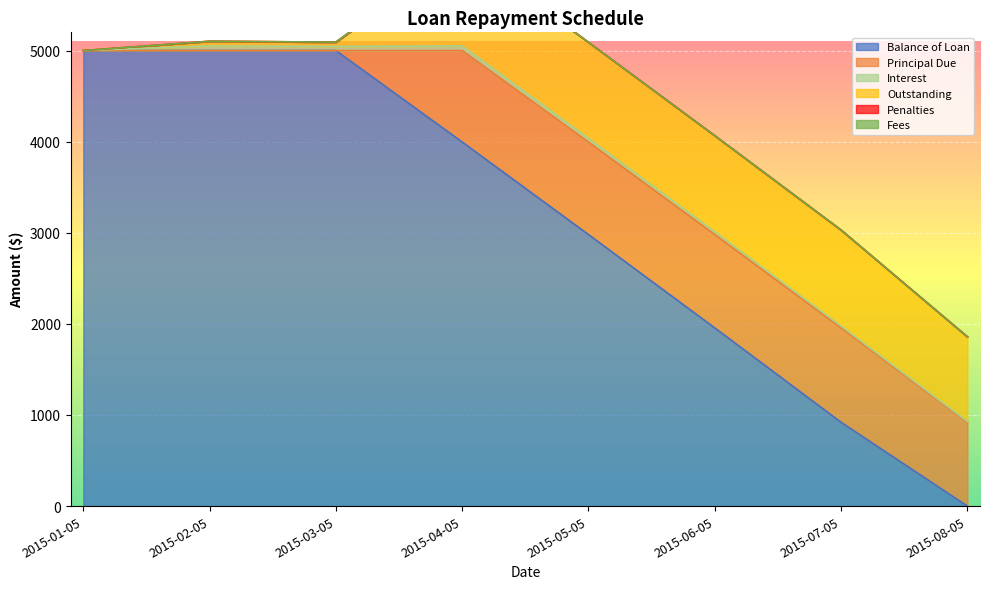

List the series in order of their peak value, lowest first.

Fees, Penalties, Interest, Principal Due, Outstanding, Balance of Loan